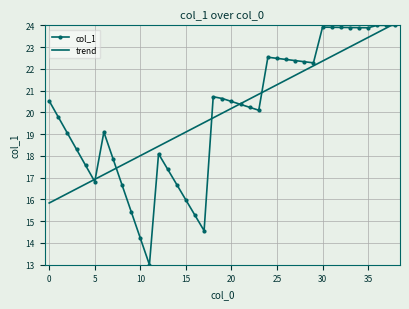

What is the highest value of the trend series?

24.1